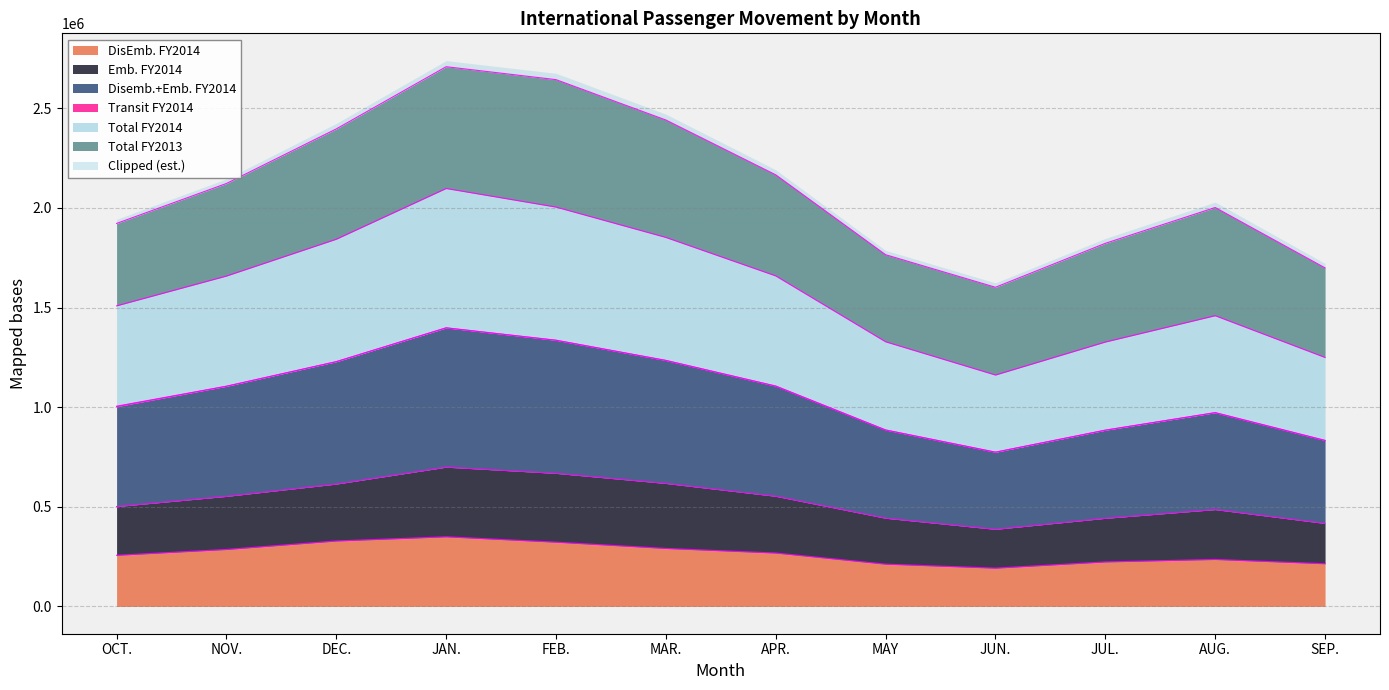

Between MAR. and JUN., which is larger?

MAR.